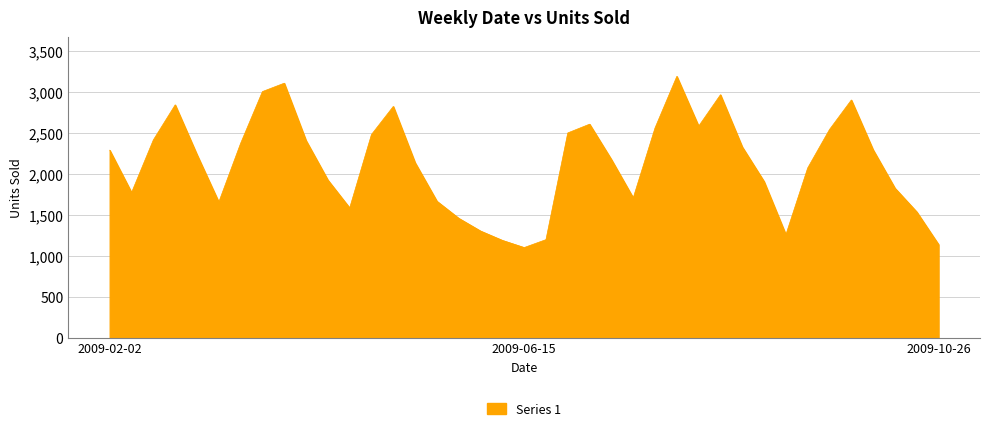

Does the chart display data point markers on the line(s)?

No